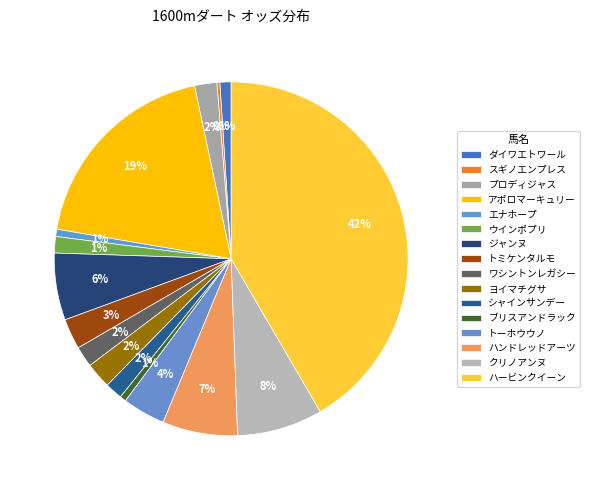

Does any single category account for the majority?

No